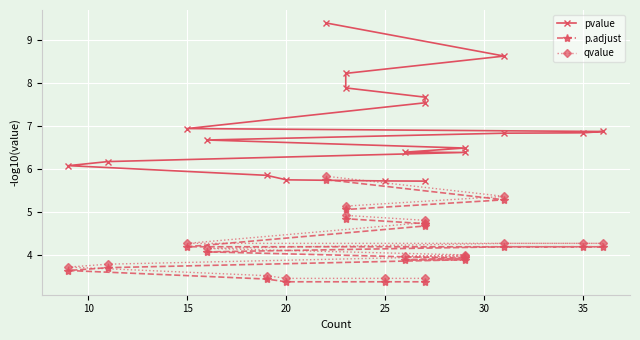

At 25, list the series in order from largest to smallest.

pvalue, qvalue, p.adjust